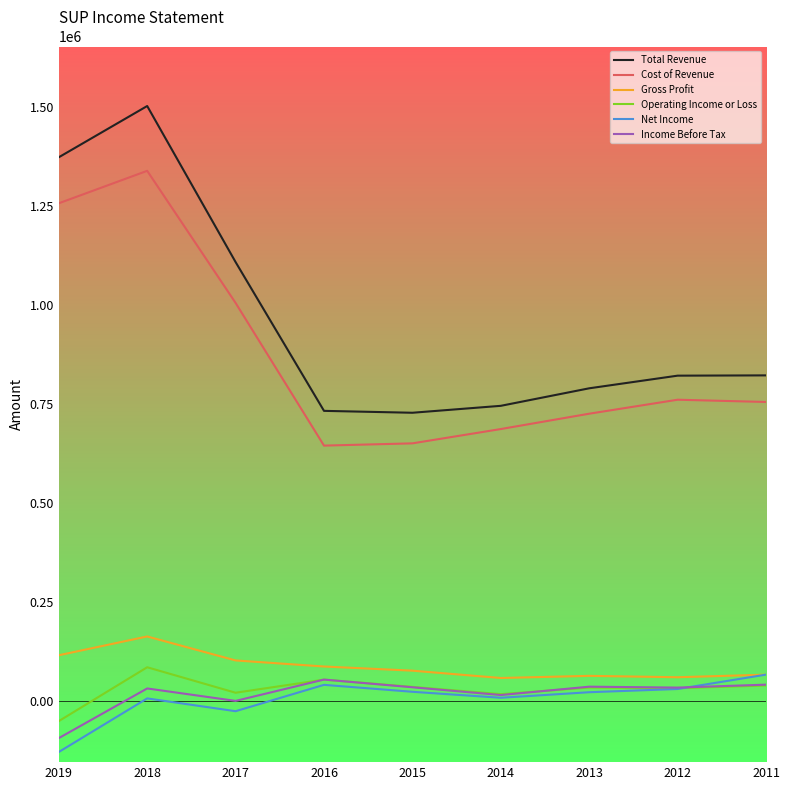

Which label corresponds to the smallest value in the chart?

2019